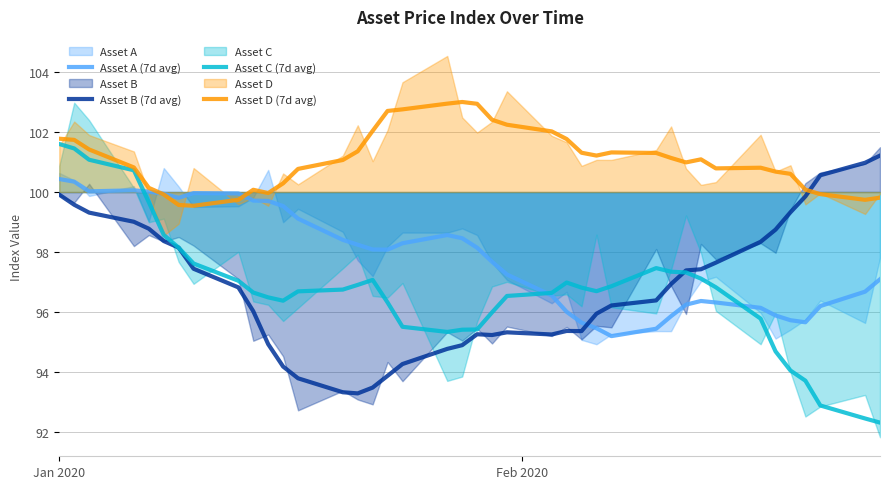

What is the lowest value of the Asset A (7d avg) series?

95.2